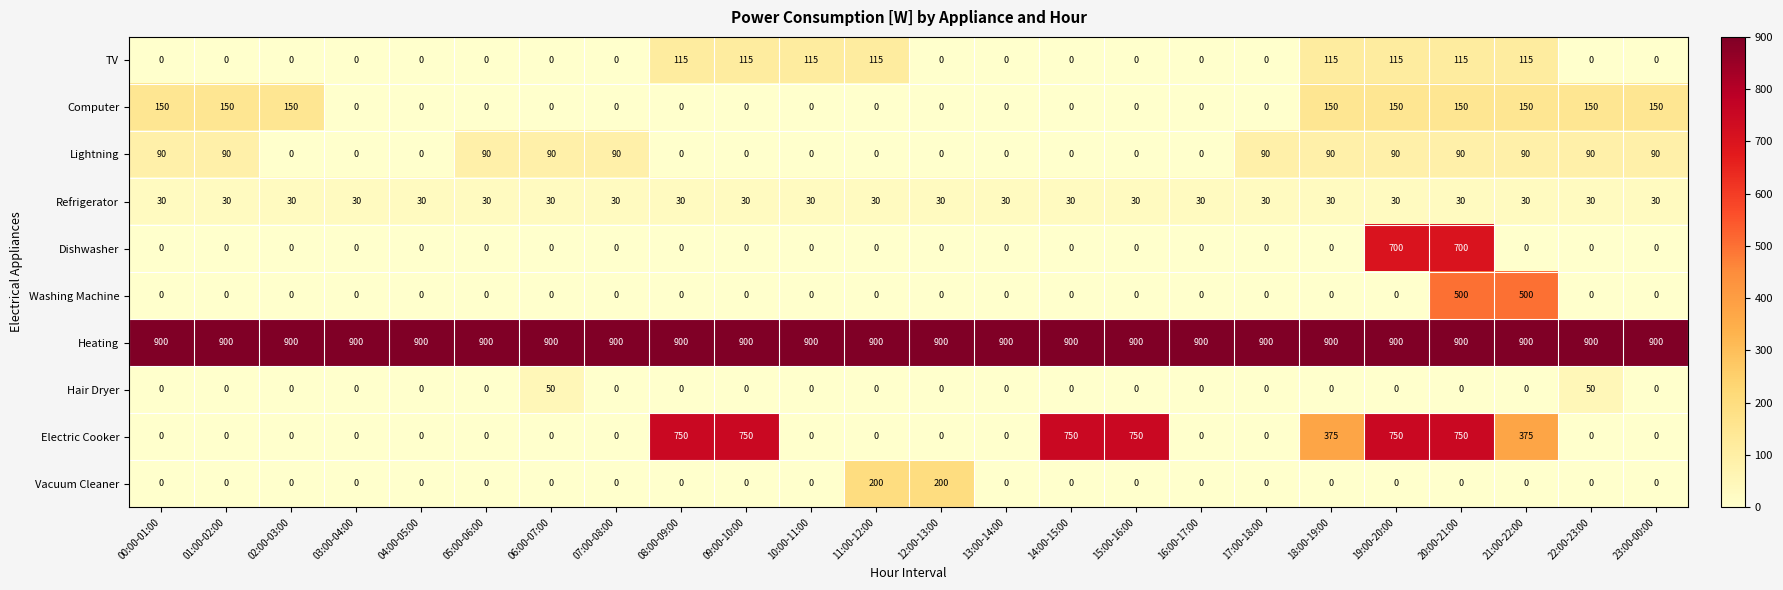

How many series are shown in this chart?

10